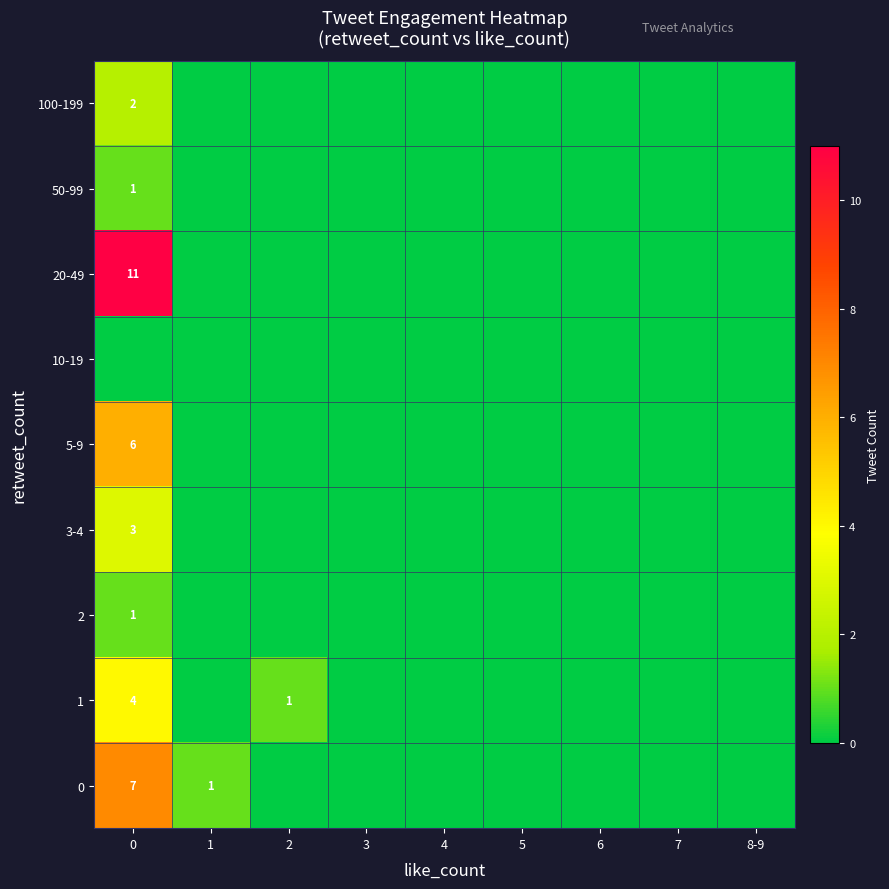

Is it true that 20-49 equals 0 at 5?

True